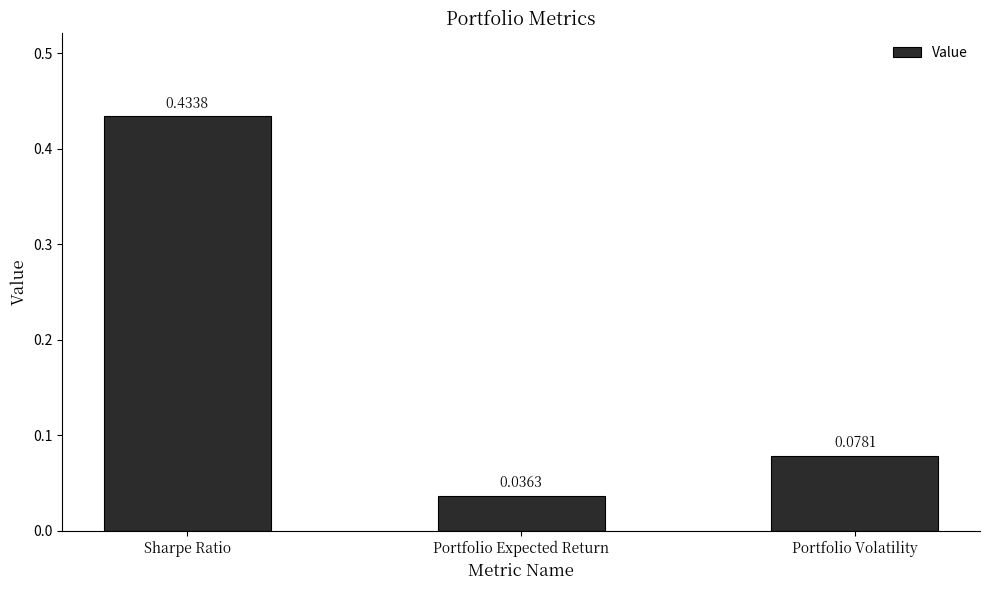

Rank the categories by value from lowest to highest.

Portfolio Expected Return, Portfolio Volatility, Sharpe Ratio